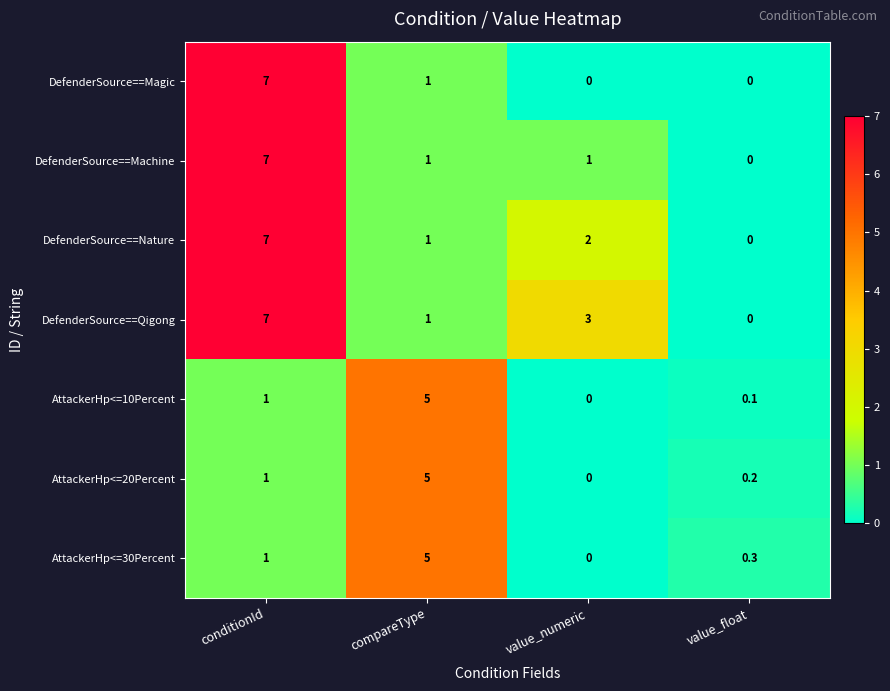

True or false: DefenderSource==Nature has a value of 2.6 at value_float.

False